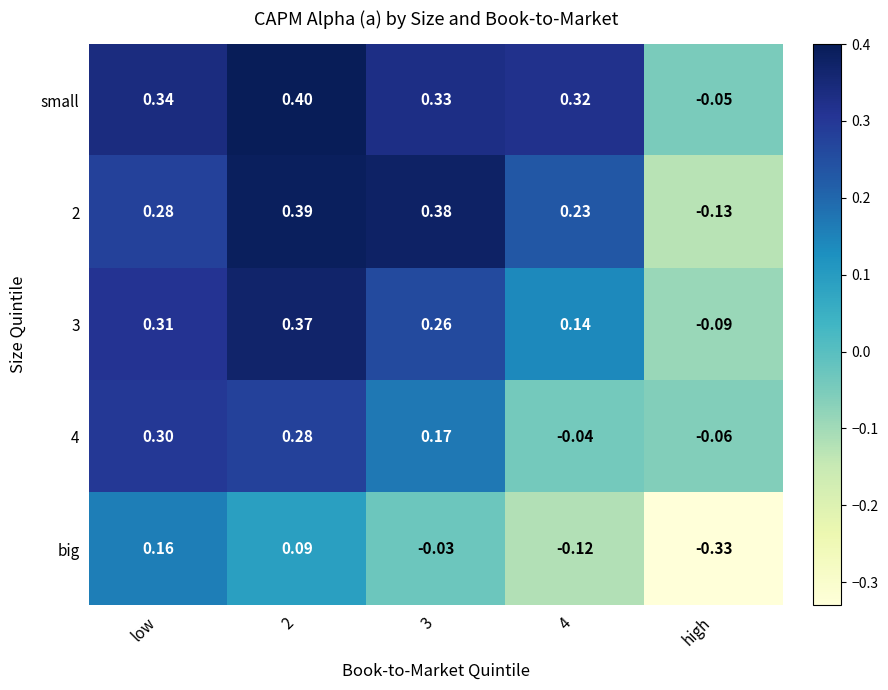

How many categories are shown in the chart?

5